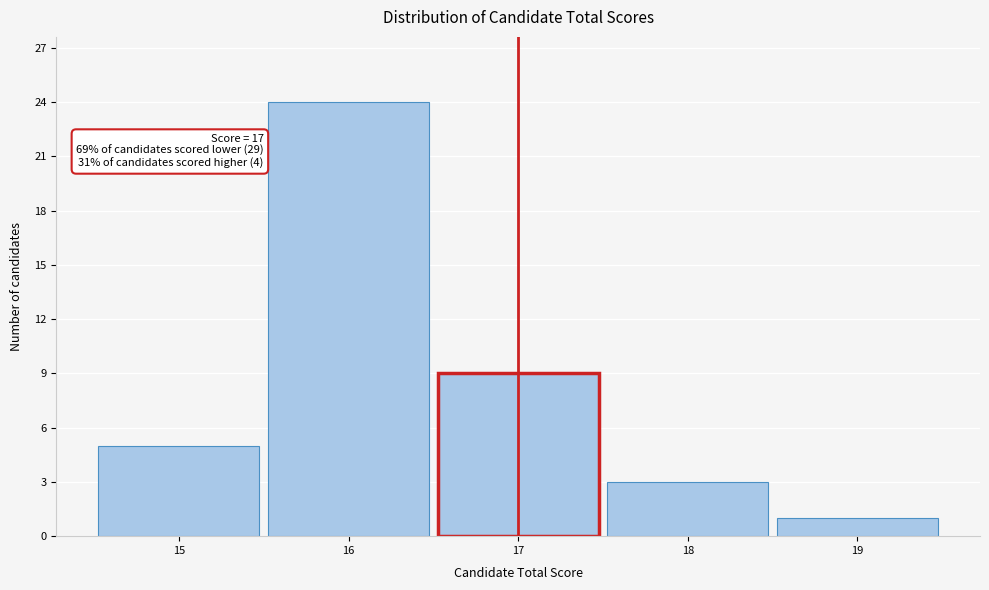

Reading left to right, list all the values displayed in this chart.

15=5	16=24	17=9	18=3	19=1